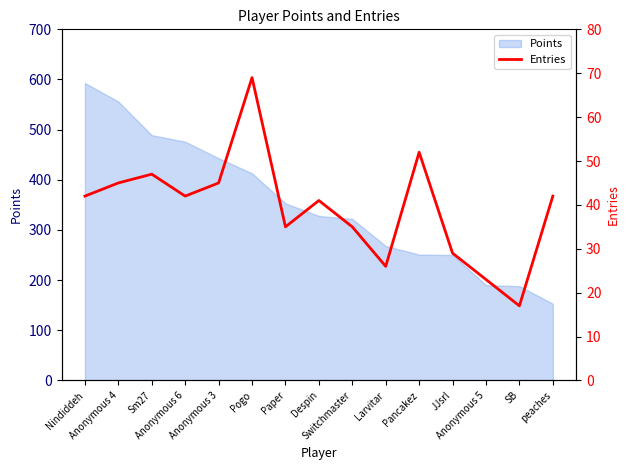

The chart shows a value of 35 at Switchmaster. True or false?

True